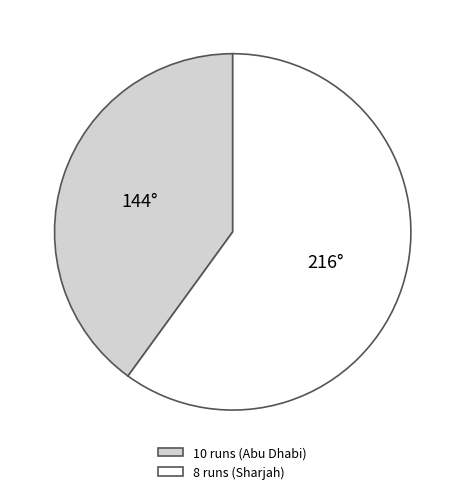

What is the smallest slice in the pie chart?

10 runs (Abu Dhabi)